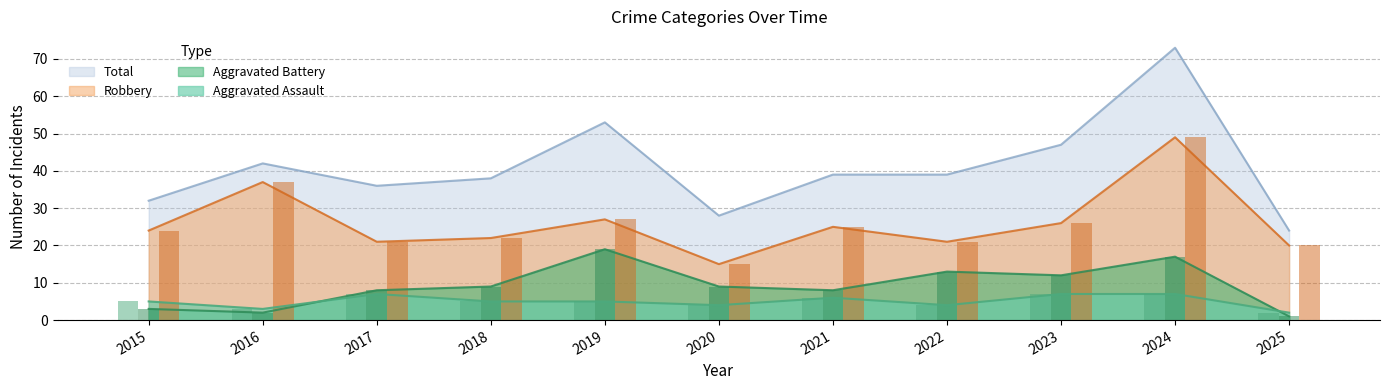

The Aggravated Assault series shows 7 at 2017. True or false?

True